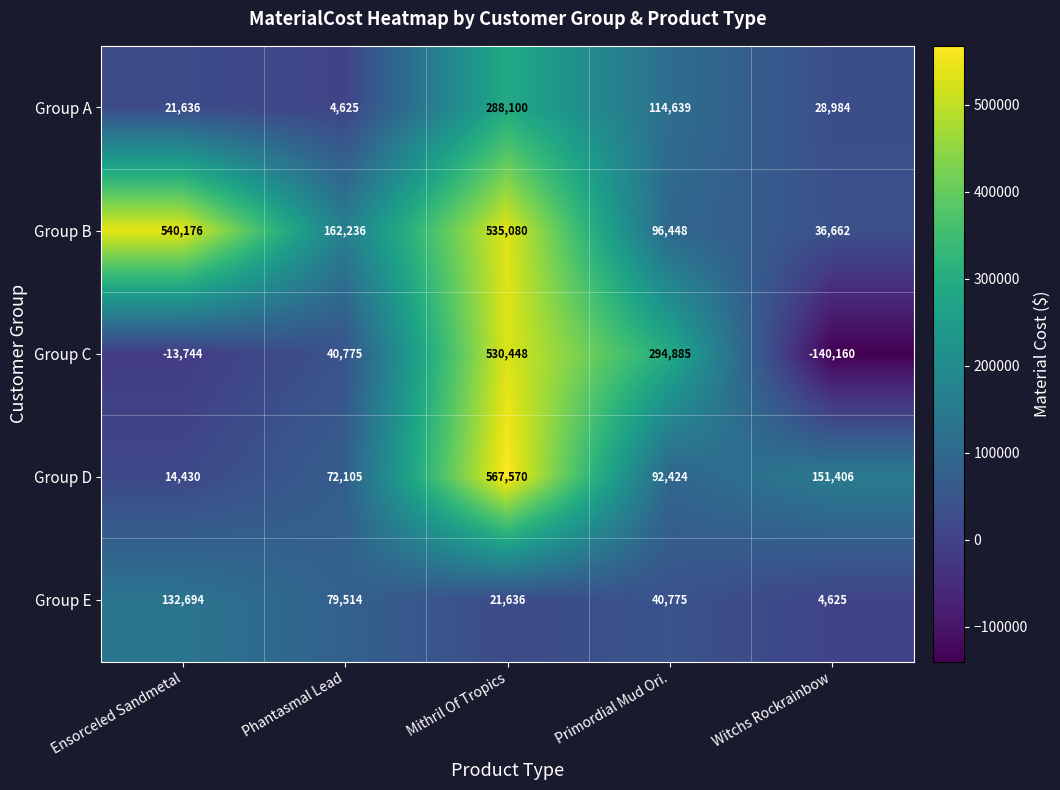

Reading left to right, list all the values displayed in this chart.

Group A: Ensorceled Sandmetal=21636	Phantasmal Lead=4625	Mithril Of Tropics=288100	Primordial Mud Ori.=114639	Witchs Rockrainbow=28984
Group B: Ensorceled Sandmetal=540176	Phantasmal Lead=162236	Mithril Of Tropics=535080	Primordial Mud Ori.=96448	Witchs Rockrainbow=36662
Group C: Ensorceled Sandmetal=-13744	Phantasmal Lead=40775	Mithril Of Tropics=530448	Primordial Mud Ori.=294885	Witchs Rockrainbow=-140160
Group D: Ensorceled Sandmetal=14430	Phantasmal Lead=72105	Mithril Of Tropics=567570	Primordial Mud Ori.=92424	Witchs Rockrainbow=151406
Group E: Ensorceled Sandmetal=132694	Phantasmal Lead=79514	Mithril Of Tropics=21636	Primordial Mud Ori.=40775	Witchs Rockrainbow=4625